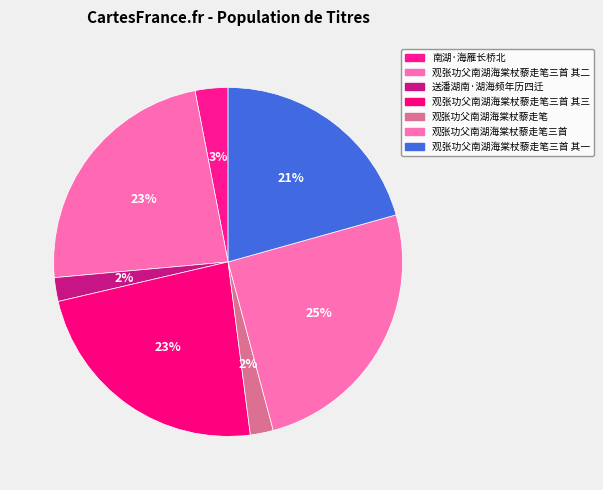

What percentage do 观张功父南湖海棠杖藜走笔三首 其三 and 南湖·海雁长桥北 together represent?

26.4%